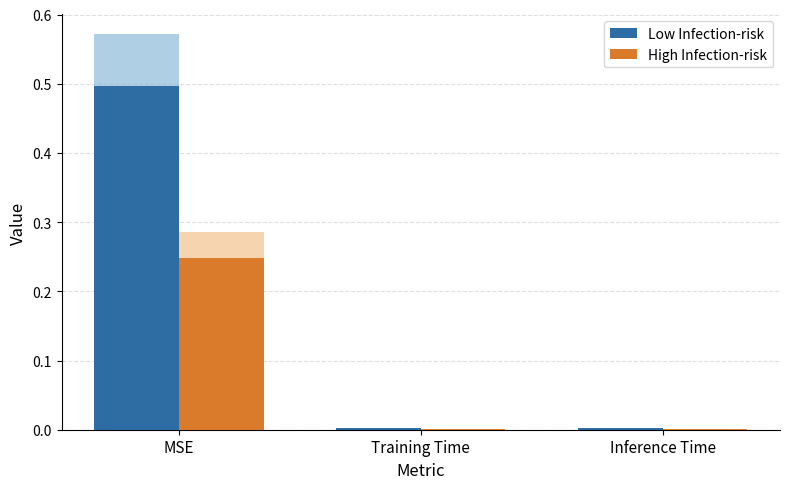

What position from the right is Inference Time?

1